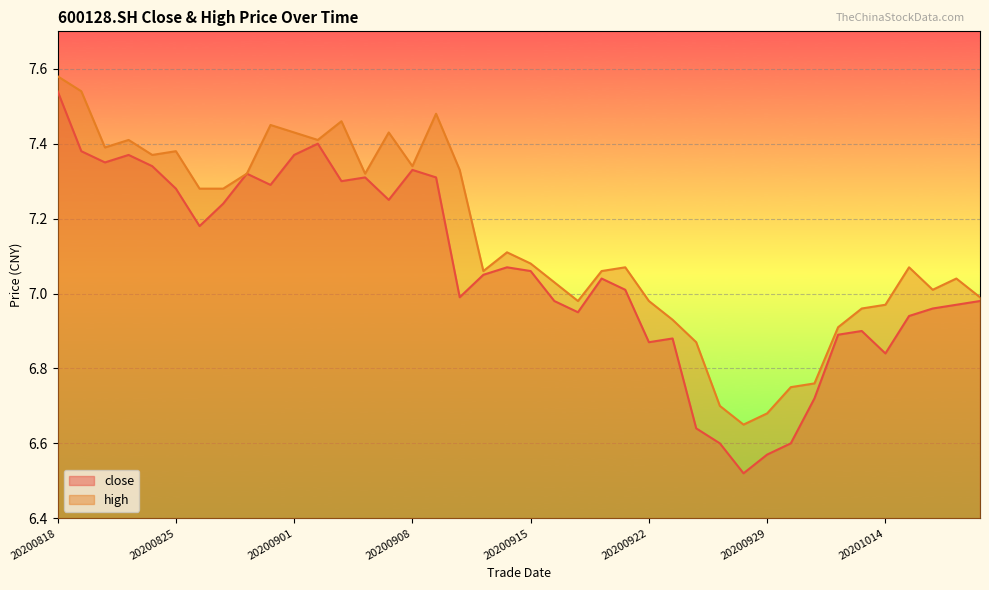

What is the total value across all series at 20200924?

13.5